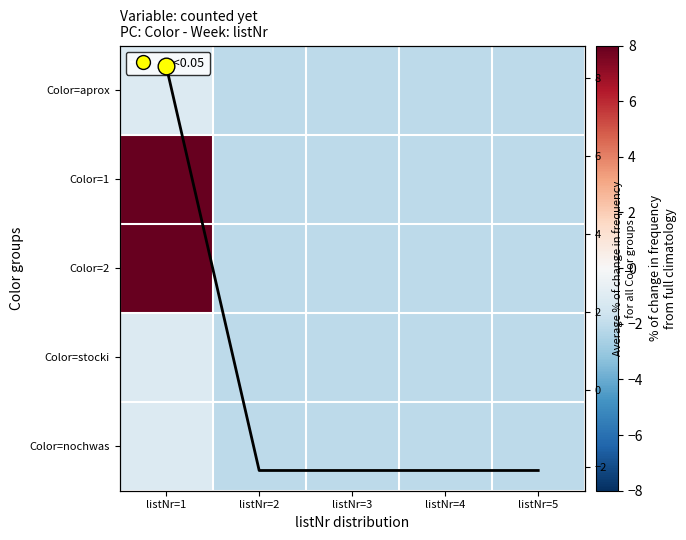

What is the maximum value for Color=1?

19.9